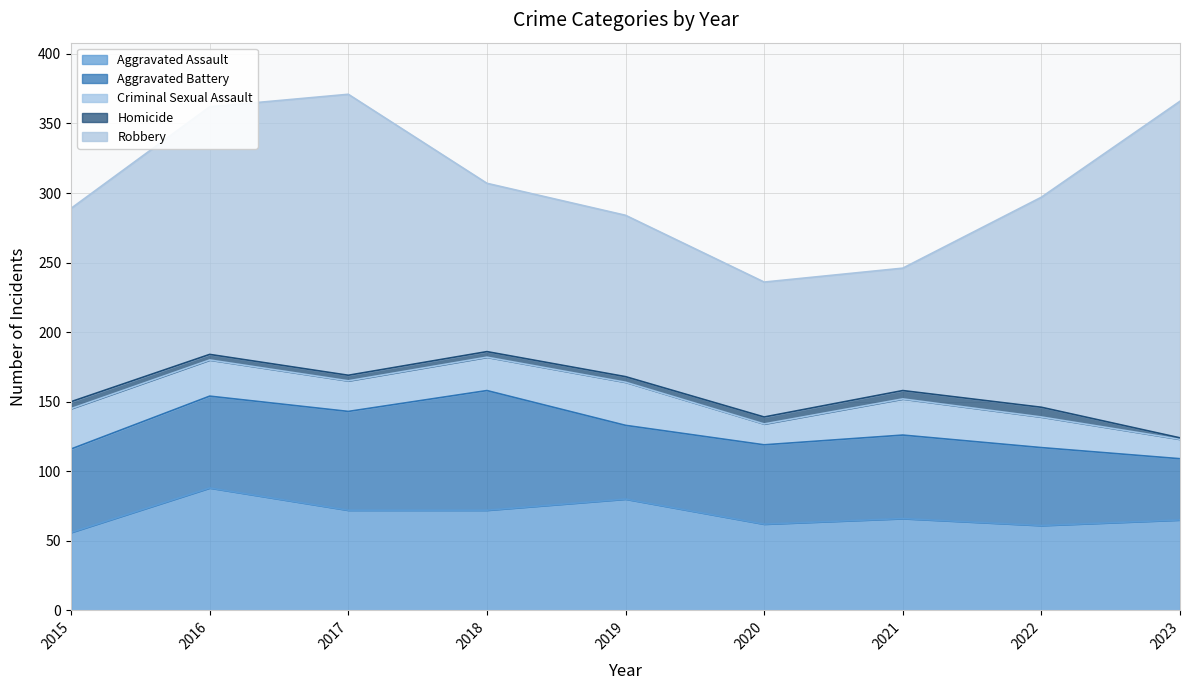

Is it true that Criminal Sexual Assault equals 31 at 2019?

True